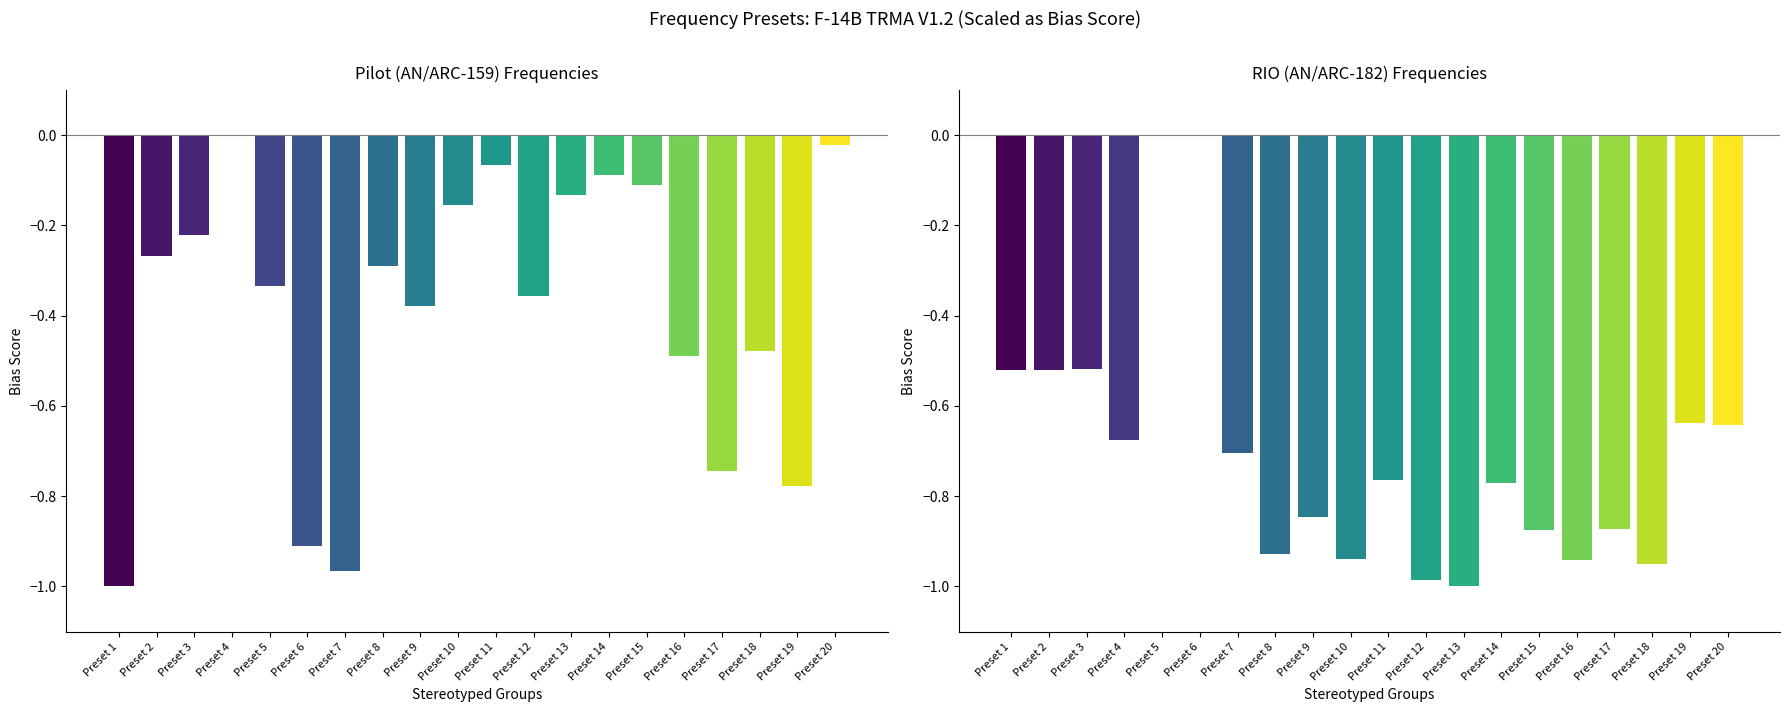

The value of Pilot Freq (MHz) at Preset 13 is -0.1. True or false?

True